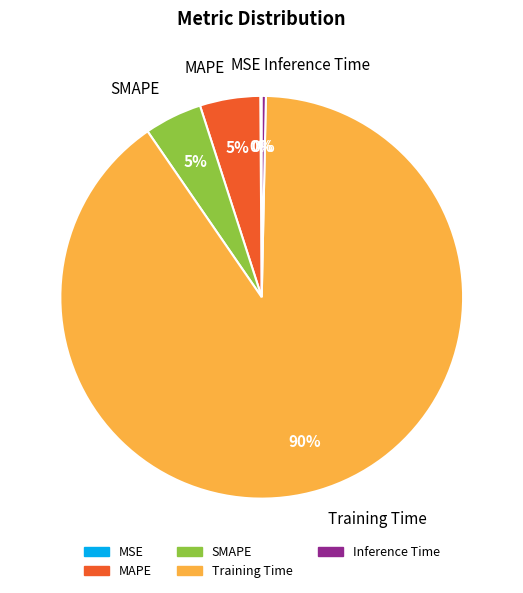

Which slice is the largest?

Training Time